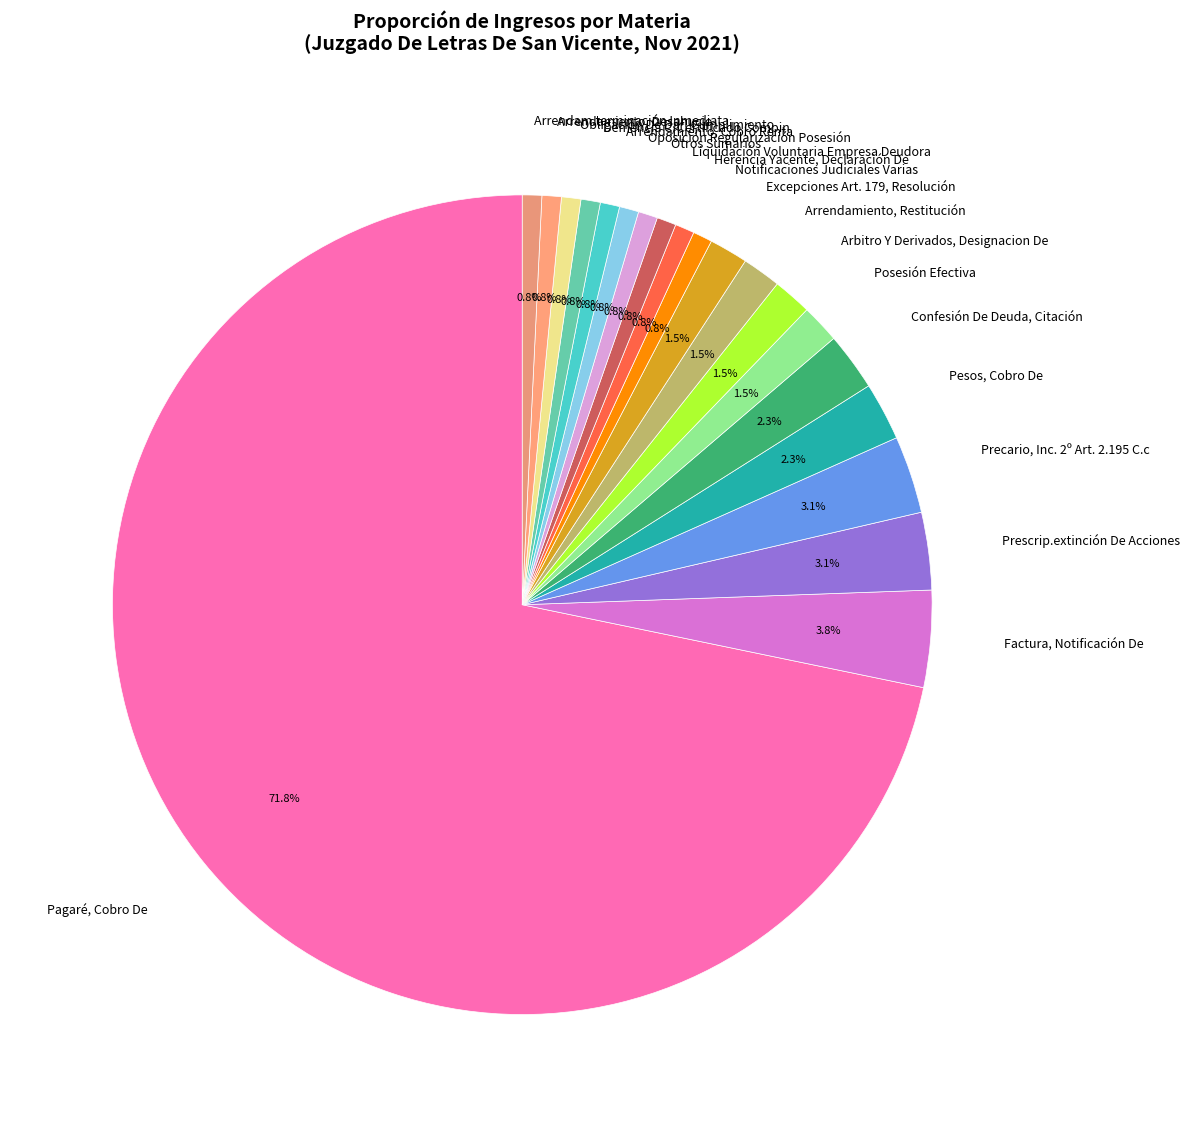

Which slice represents more than half of the pie?

Pagaré, Cobro De